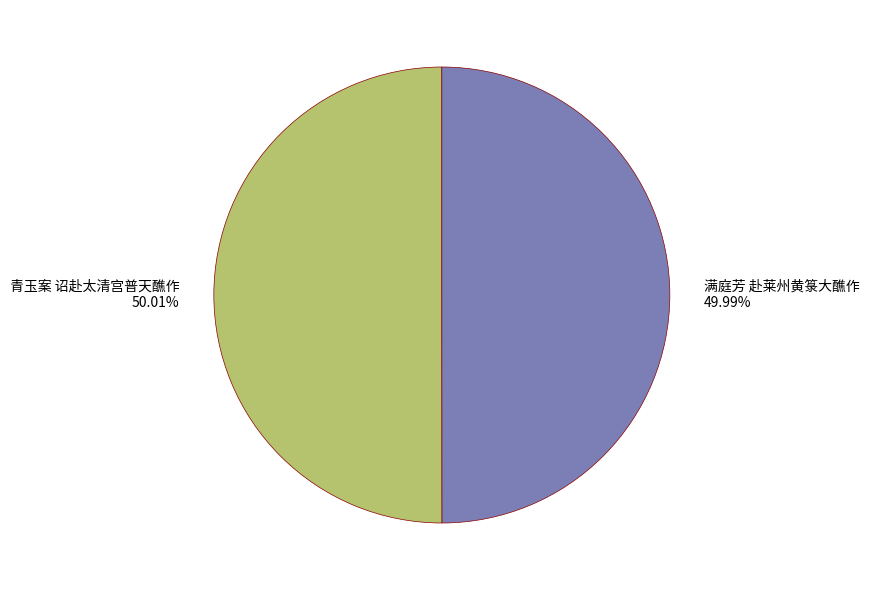

To the nearest percent, what is the combined percentage of 青玉案 诏赴太清宫普天醮作 and 满庭芳 赴莱州黄箓大醮作?

100%